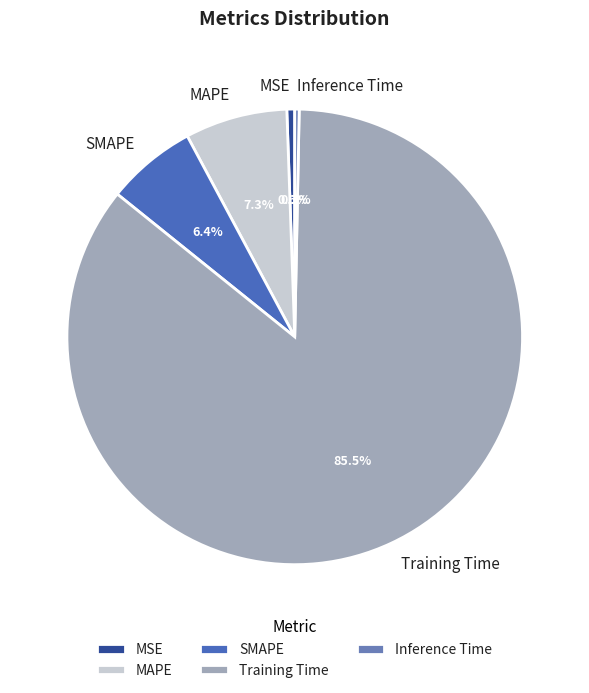

How many segments does this pie chart have?

5